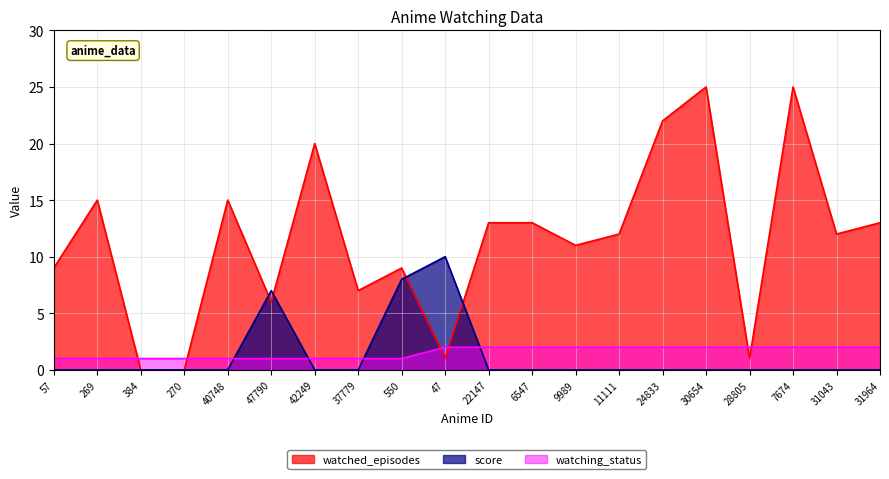

Reading right to left, extract all data points from this chart.

watched_episodes: 13	12	25	1	25	22	12	11	13	13	1	9	7	20	6	15	0	0	15	9
score: 0	0	0	0	0	0	0	0	0	0	10	8	0	0	7	0	0	0	0	0
watching_status: 2	2	2	2	2	2	2	2	2	2	2	1	1	1	1	1	1	1	1	1